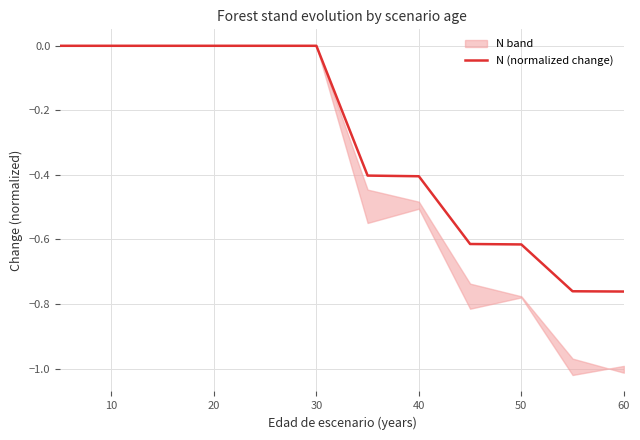

How many data points are less than 0?

6